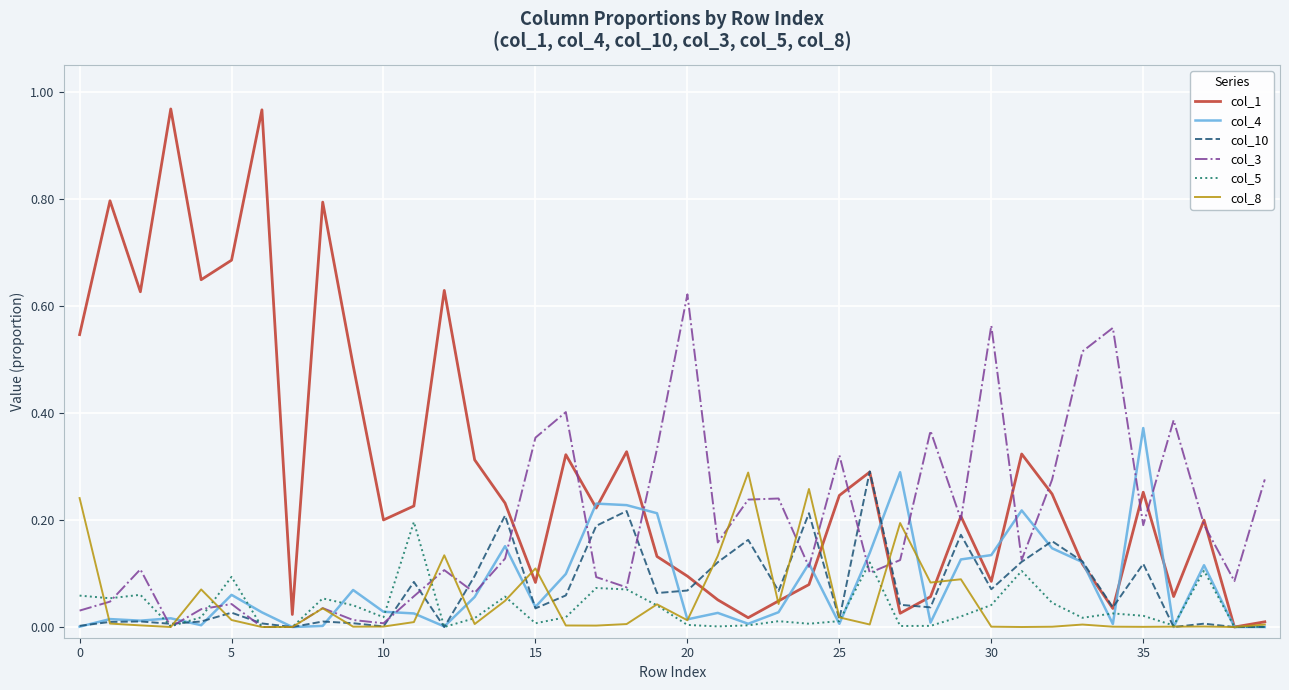

What are all the series names shown in the legend?

col_1, col_4, col_10, col_3, col_5, col_8